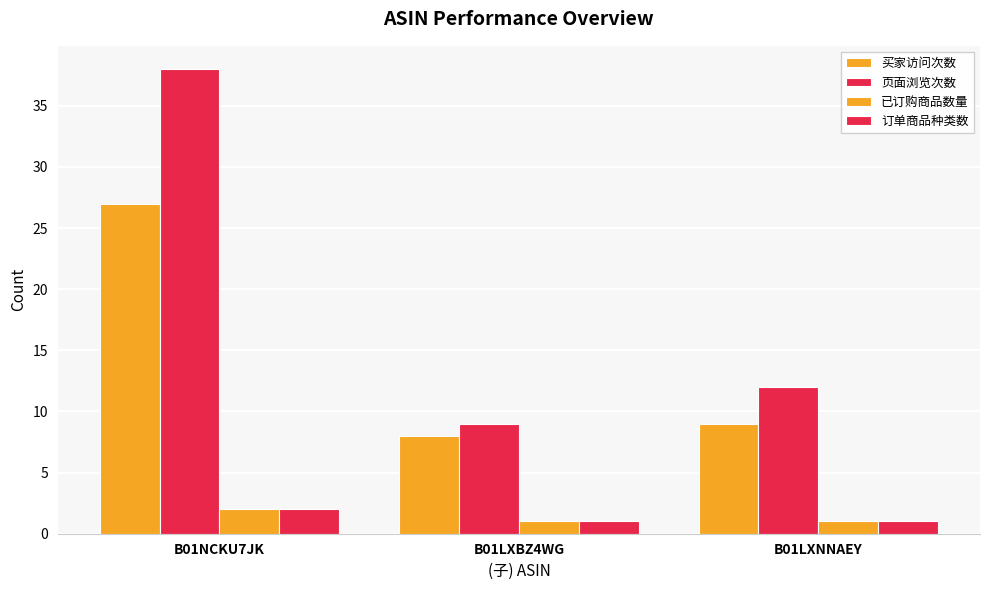

How many categories are shown in the chart?

3